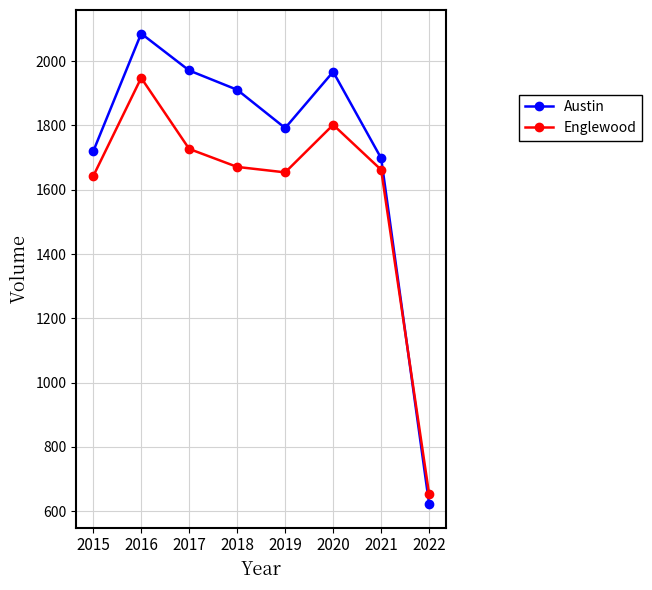

Which series has the largest range (max minus min)?

Austin